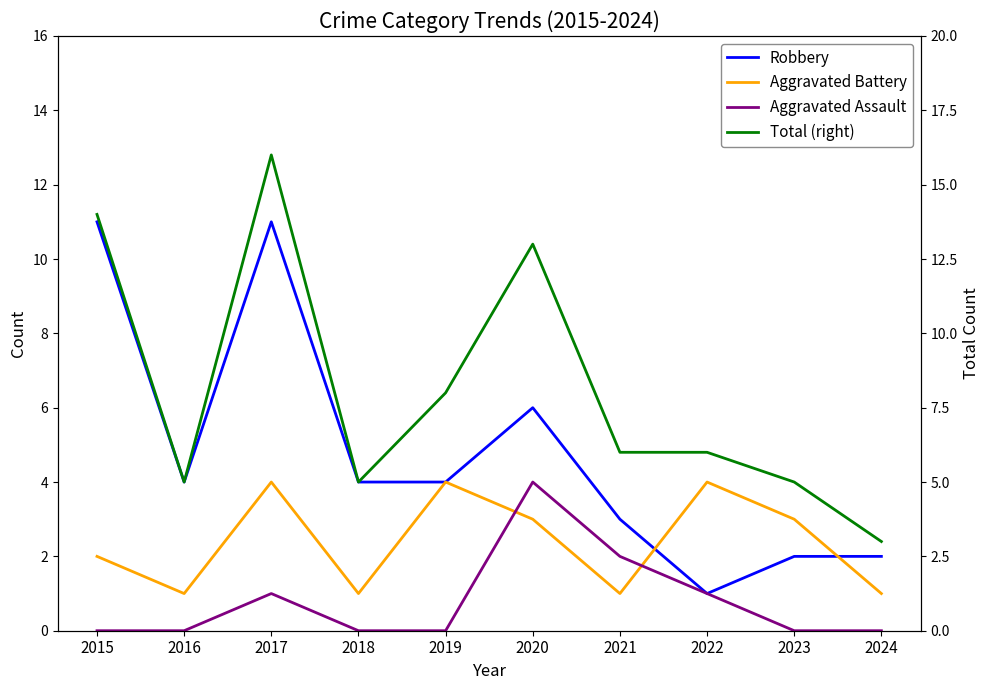

Which has a higher value, 2023 or 2021?

2021